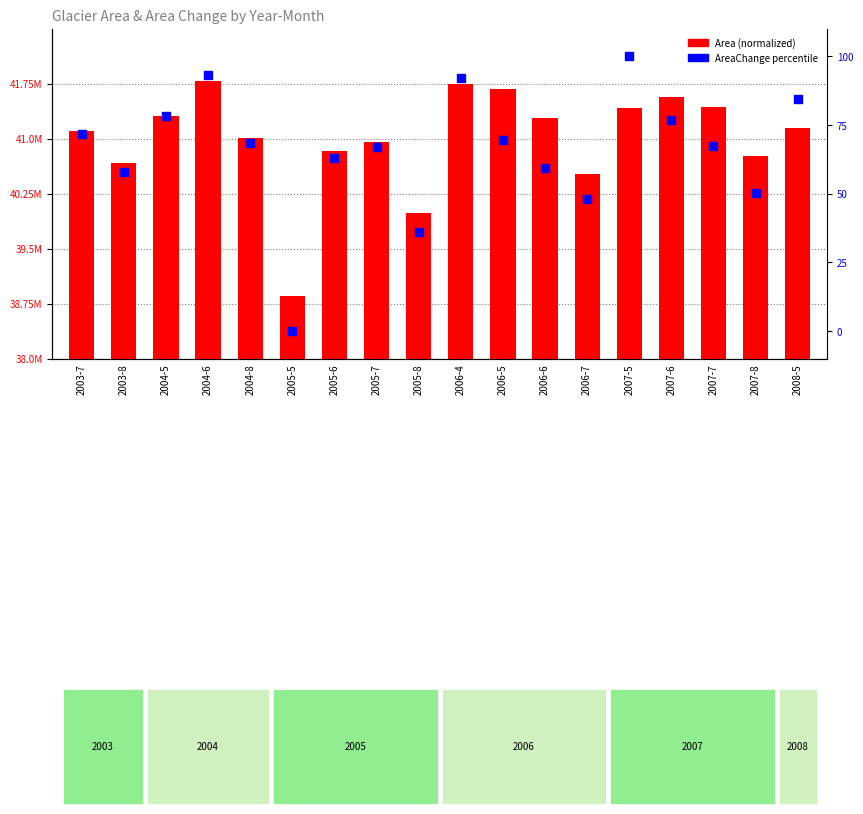

Which series has the largest total across all categories?

AreaChange (percentile)